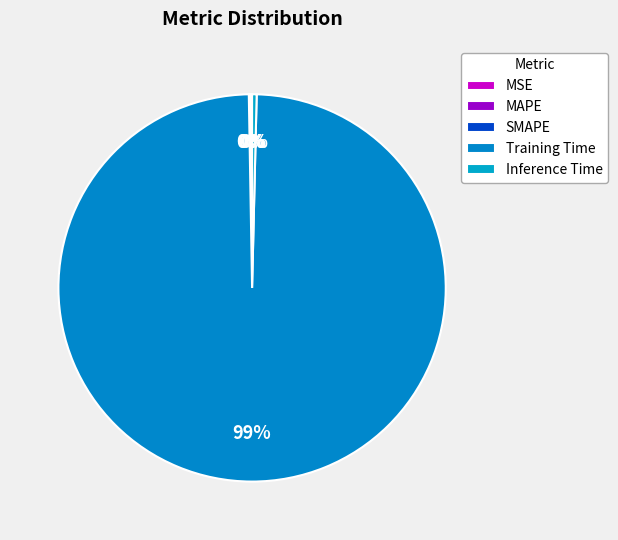

Which has a higher value, Training Time or MSE?

Training Time